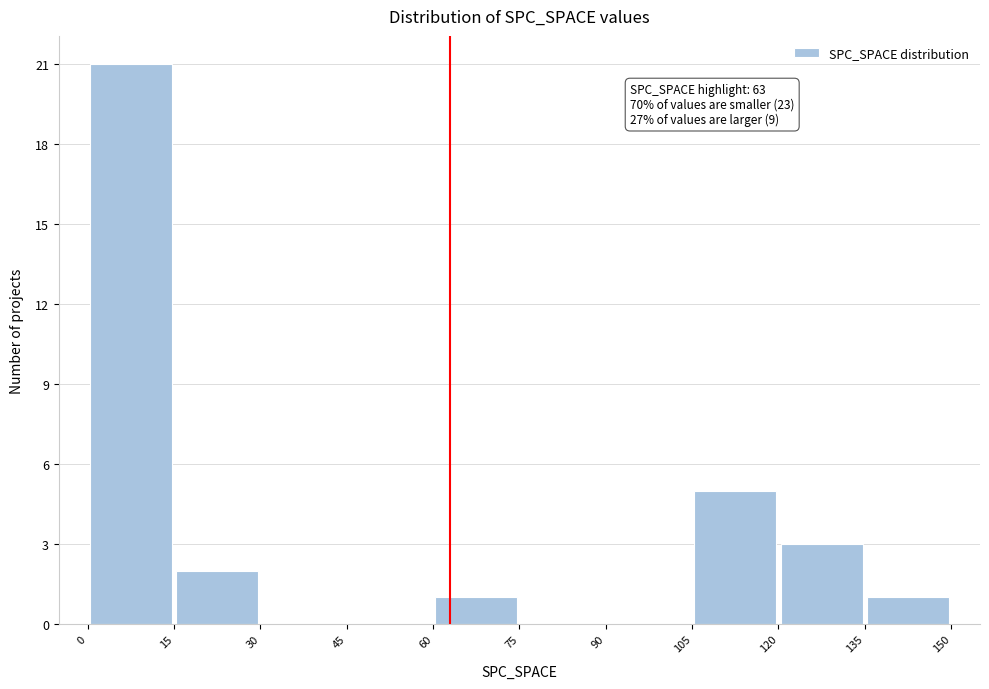

Over which range of the x-axis is the bar tallest?

0 to 15